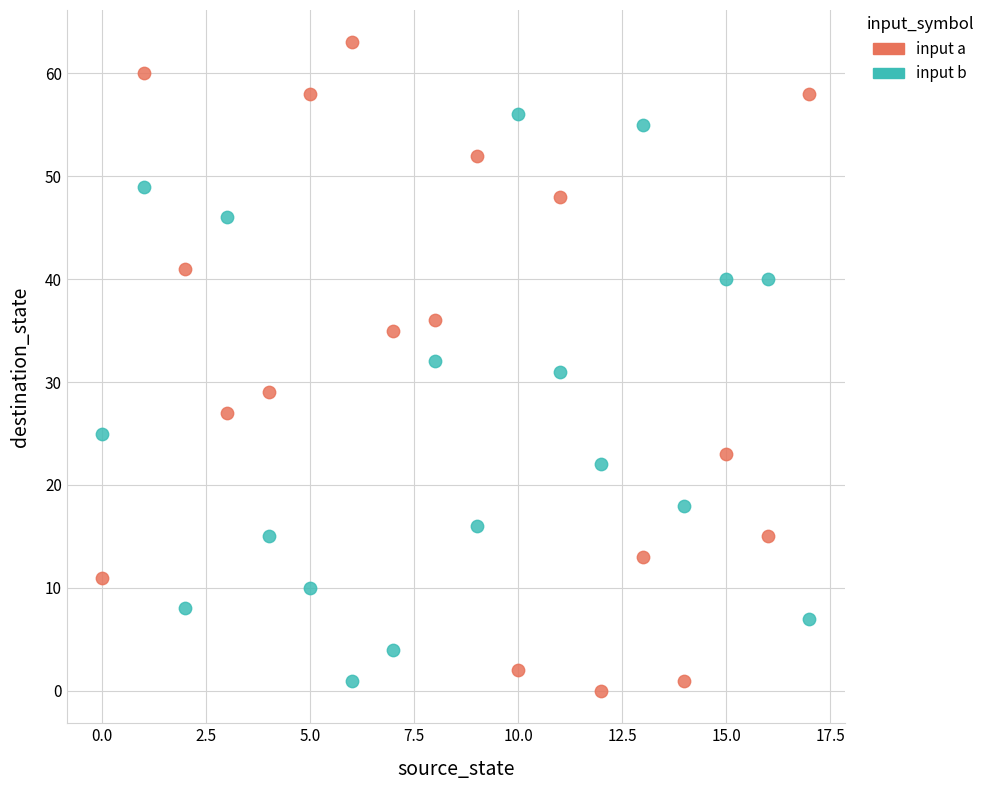

Which series has the widest spread of Y values?

input a